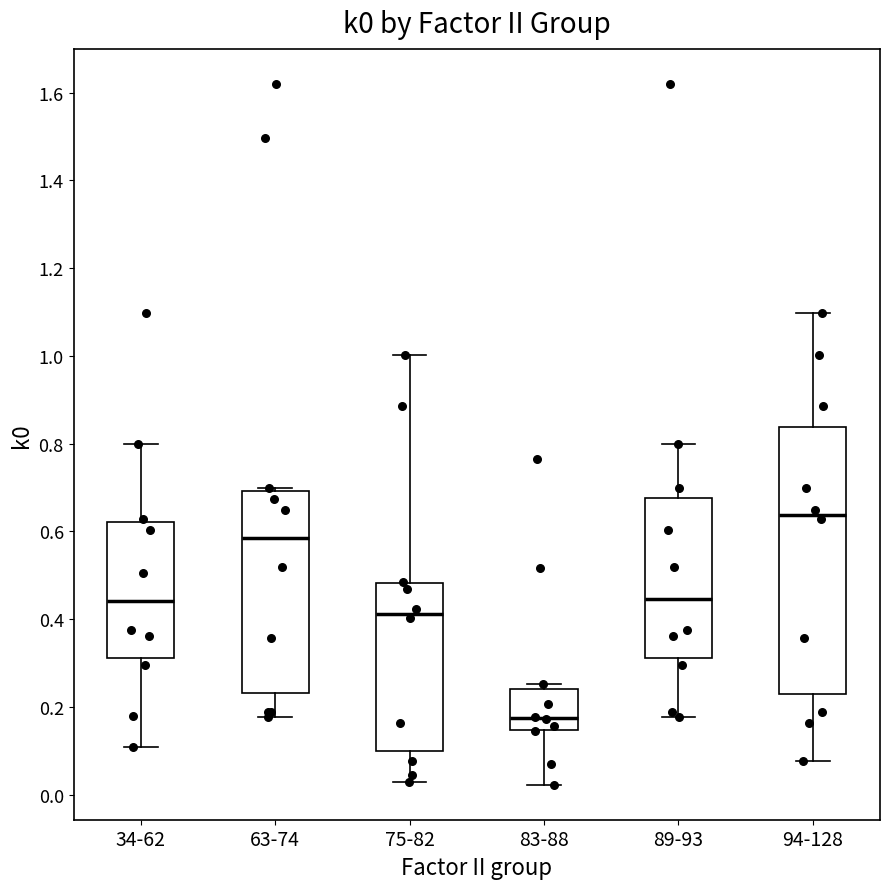

Which box has the highest median line?

94-128